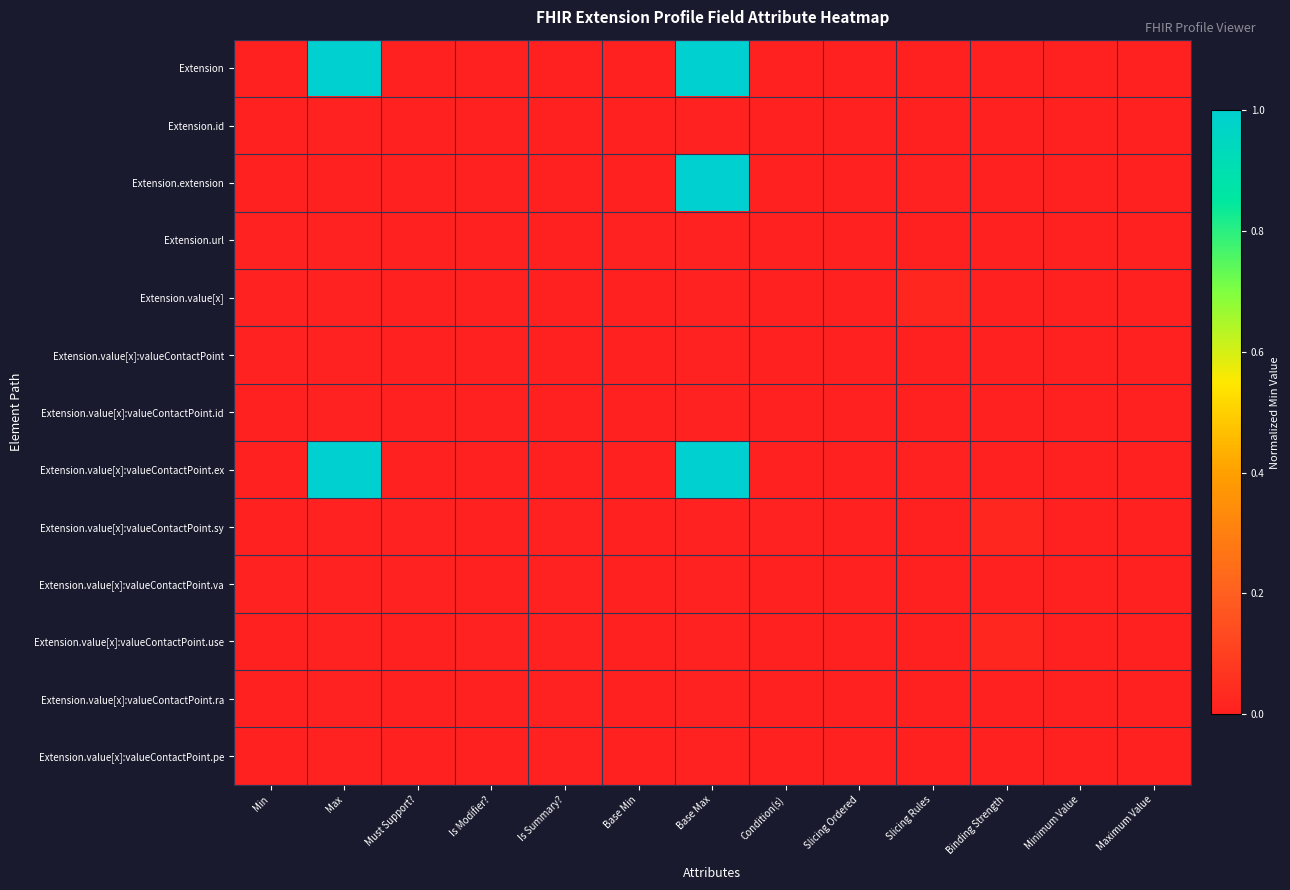

Count the number of categories in the chart.

13